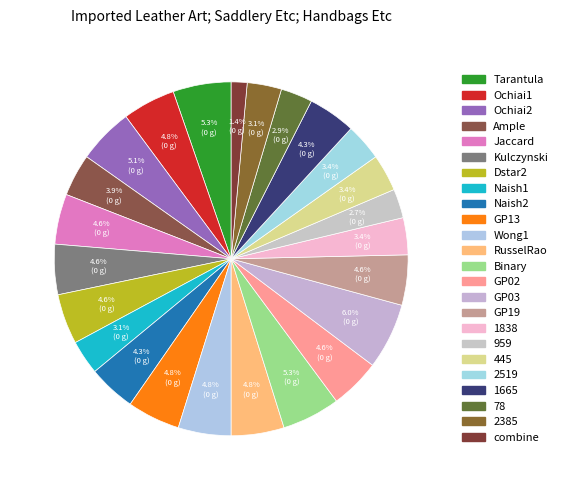

To the nearest percent, what portion does 959 represent?

3%